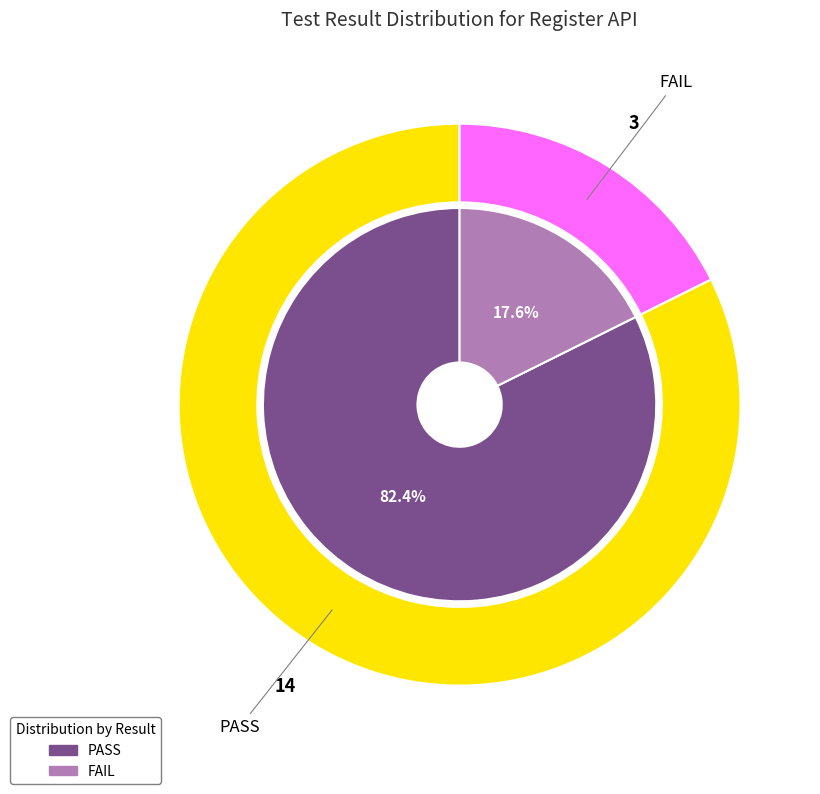

Combined, what portion of the pie is FAIL and PASS?

100.0%